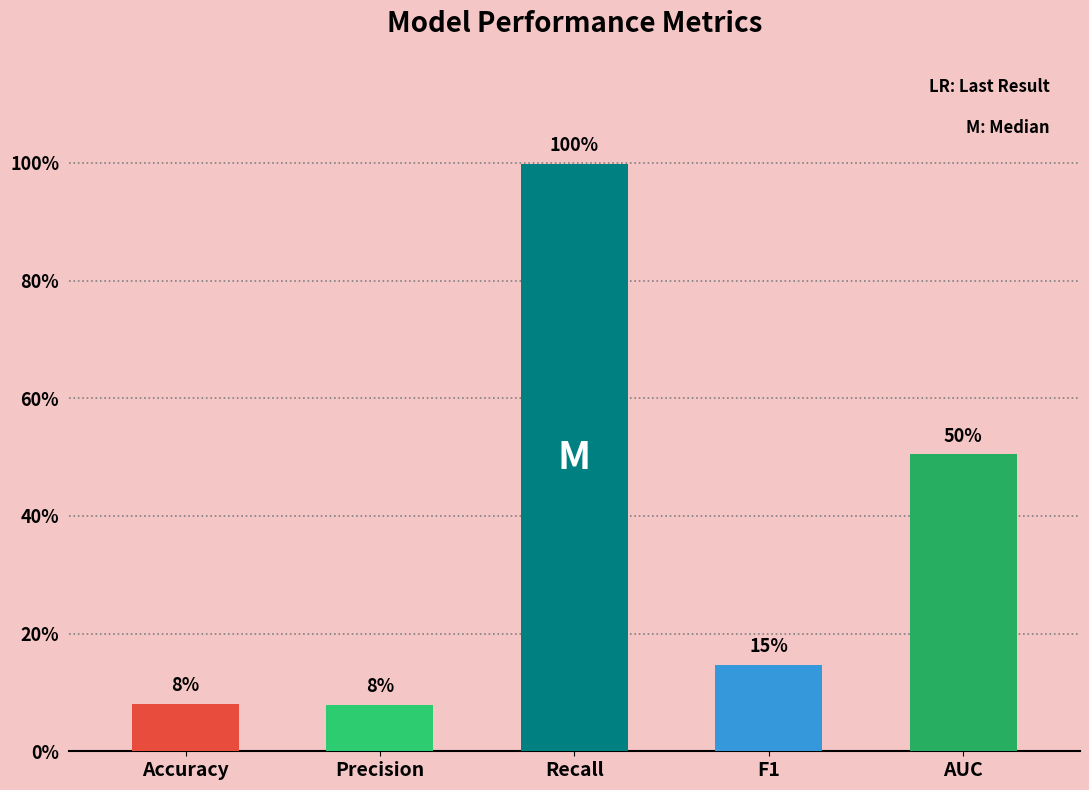

What is the minimum value shown in the chart?

0.1